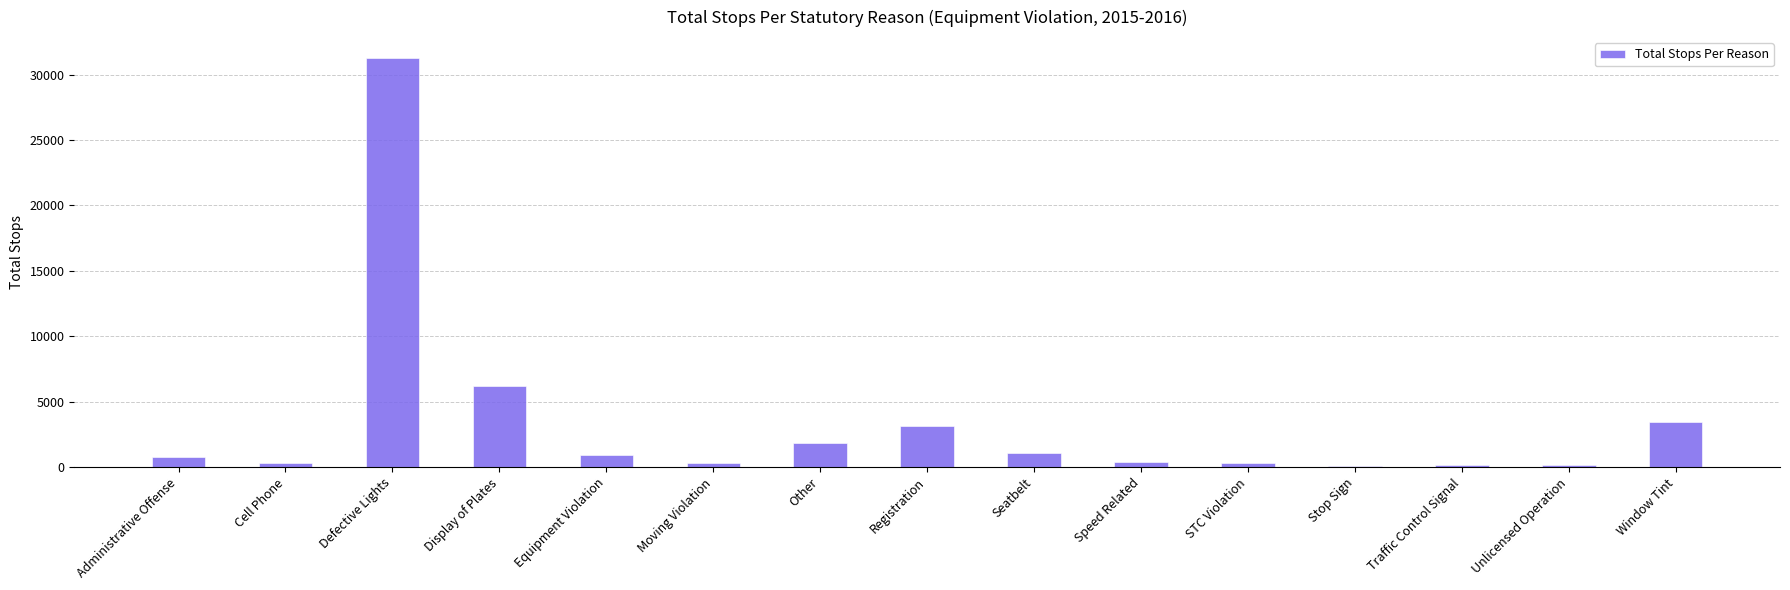

Is it true that the value at Registration is 3123?

True